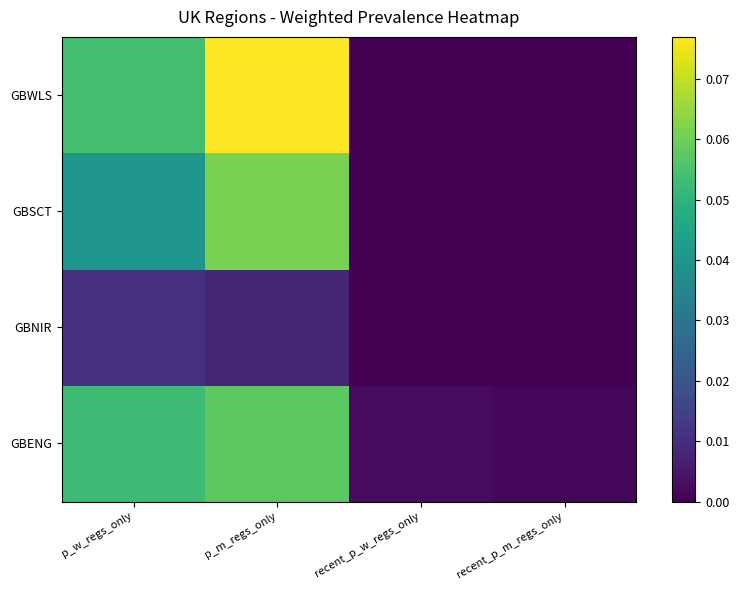

Between recent_p_m_regs_only and p_m_regs_only, which is larger?

p_m_regs_only